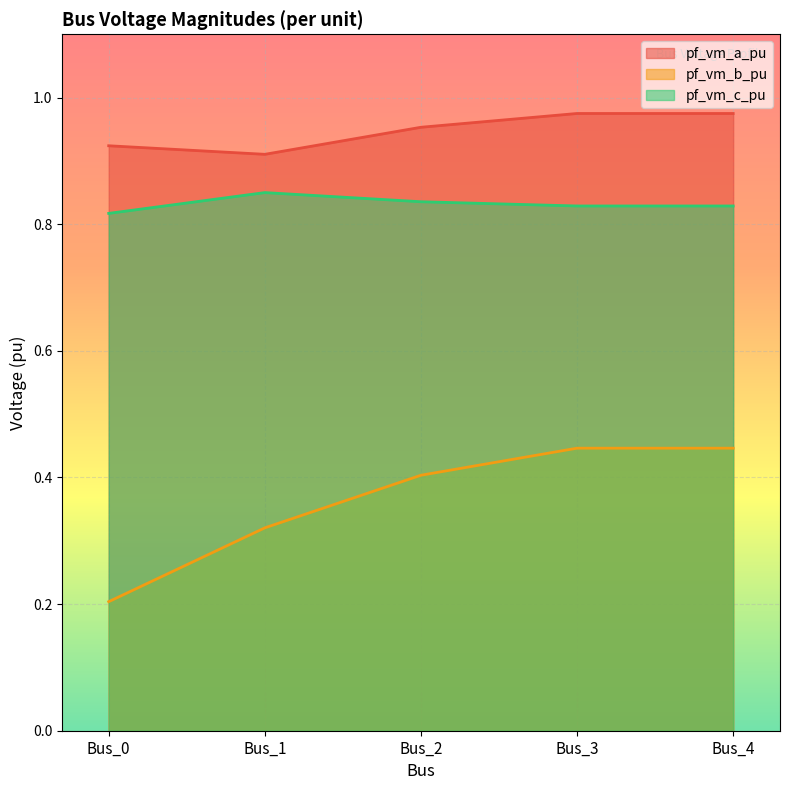

How many series are shown in this chart?

3